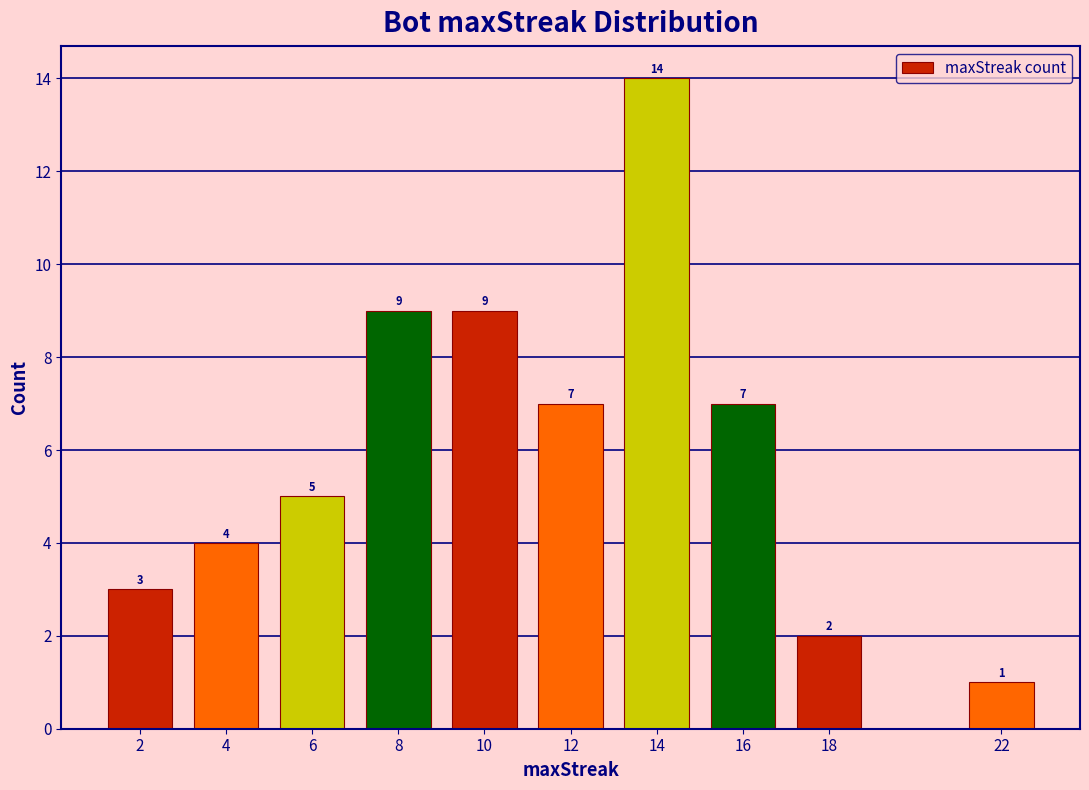

Reading left to right, what are all the values shown in this chart?

2=3	4=4	6=5	8=9	10=9	12=7	14=14	16=7	18=2	22=1